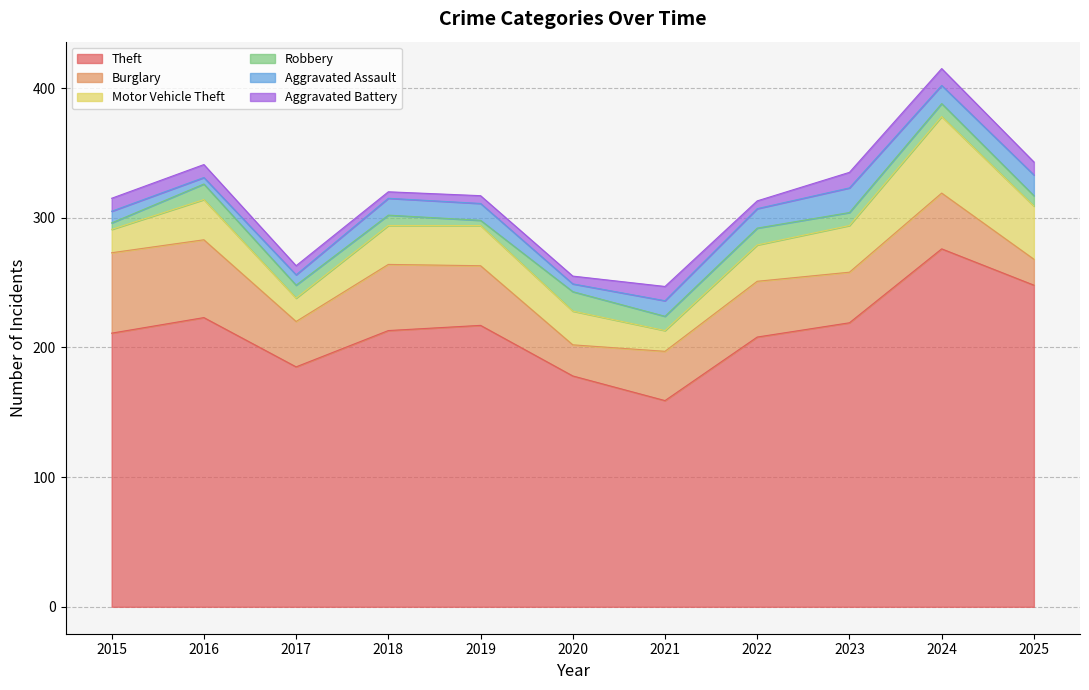

How many interior local peaks does the Theft series have?

3